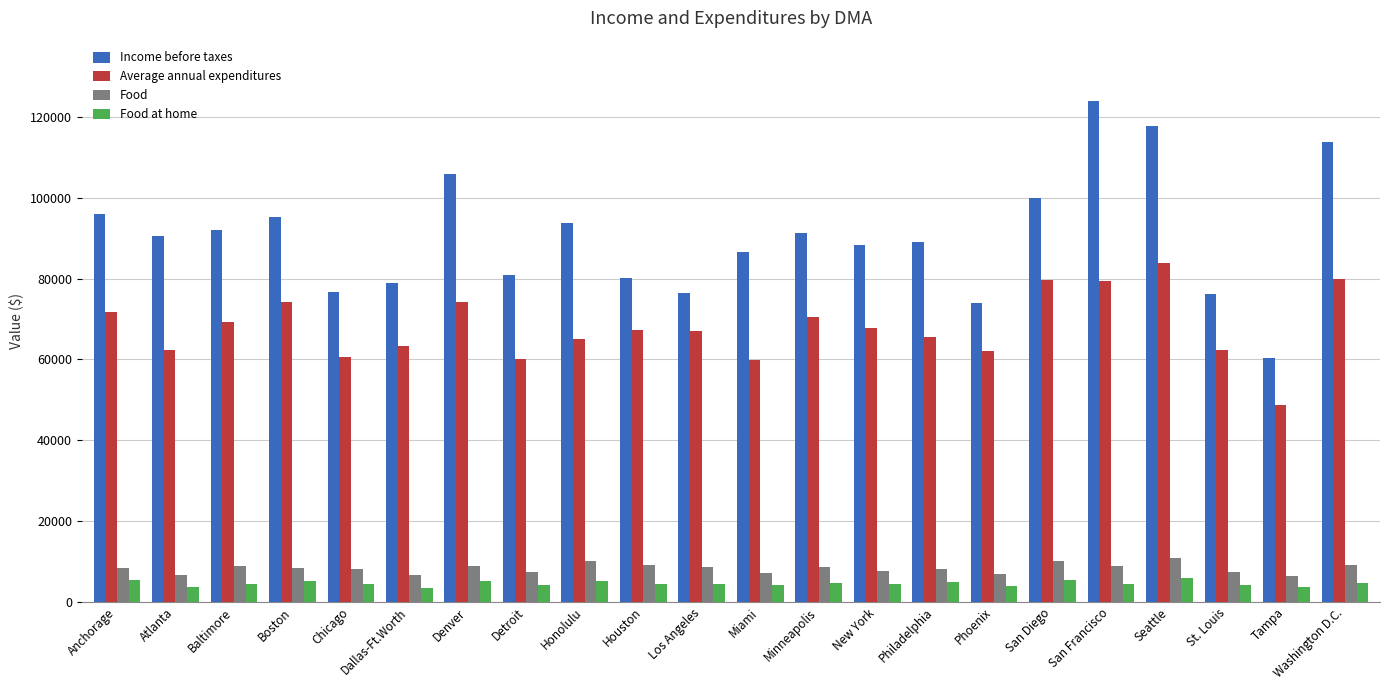

List the series in order of their peak value, highest first.

Income before taxes, Average annual expenditures, Food, Food at home